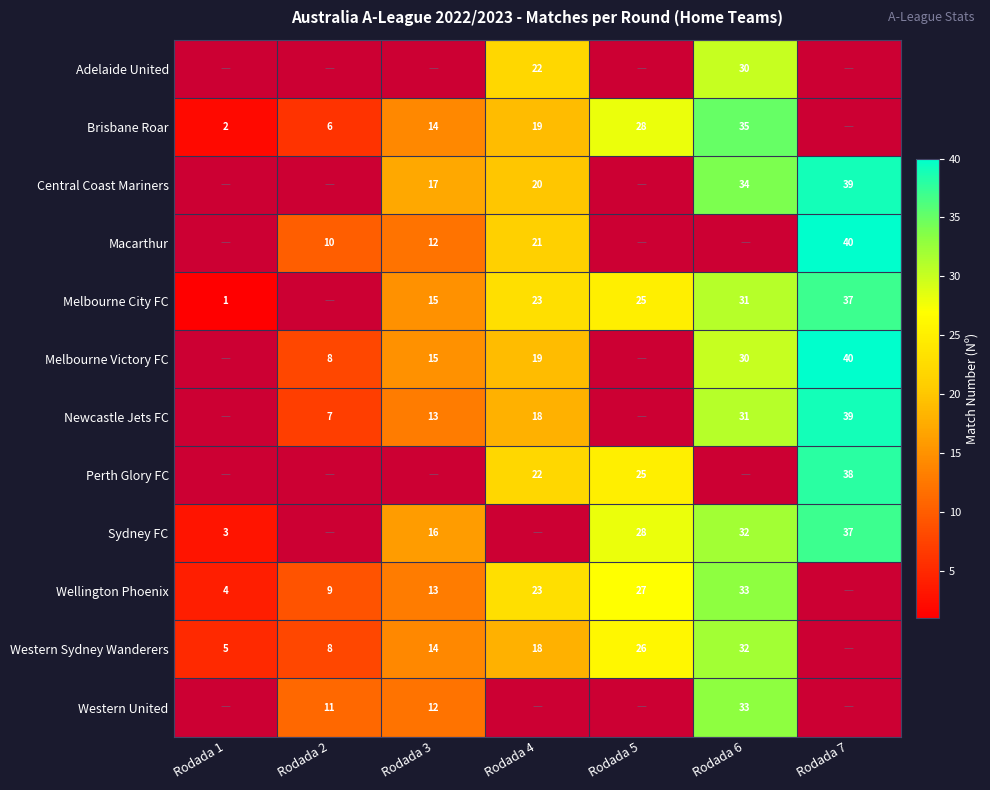

Is the value of Macarthur at Rodada 4 greater than the value of Adelaide United at Rodada 6?

No